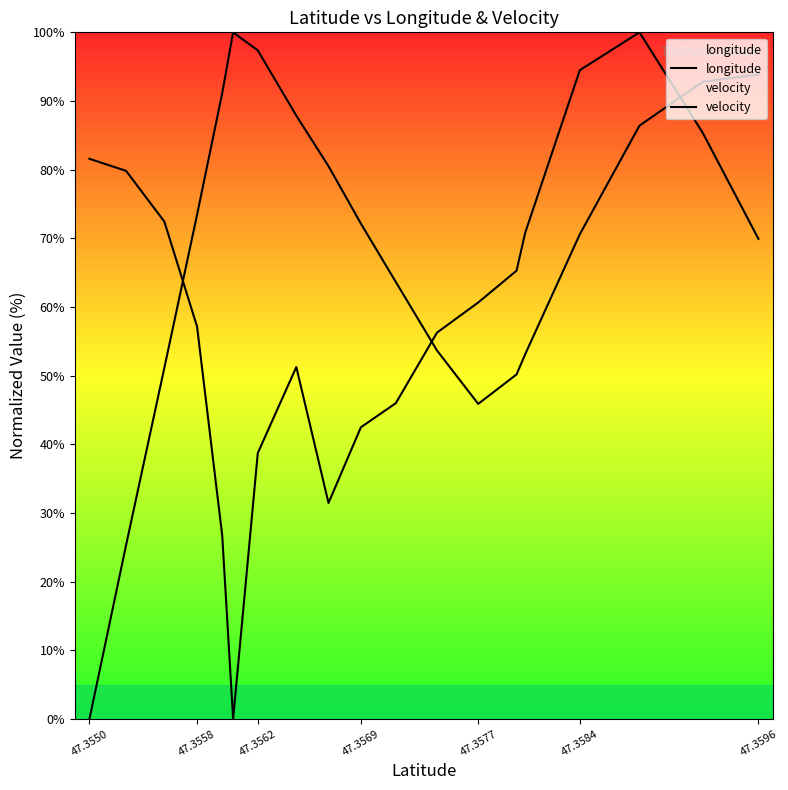

What is the average value of the velocity series?

59.5